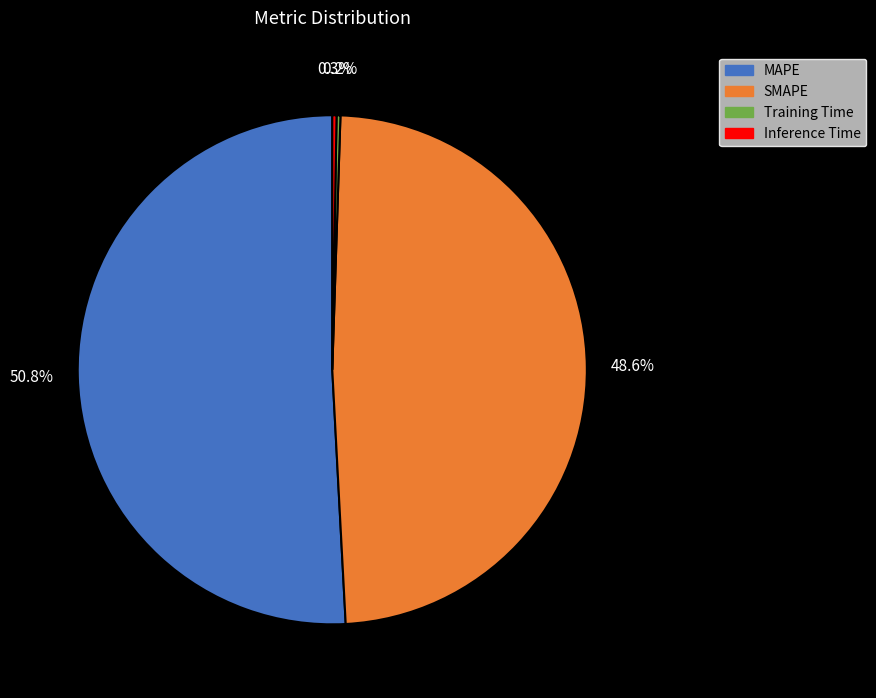

Combined, do SMAPE and MAPE account for over 50%?

Yes